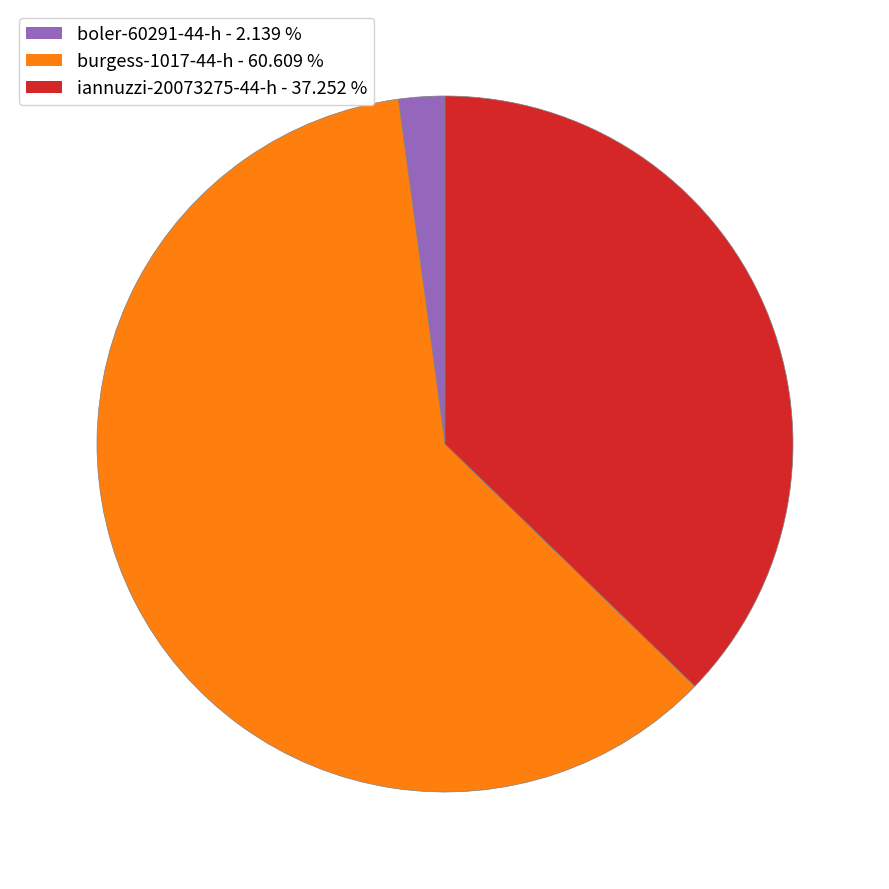

Is iannuzzi-20073275-44-h the majority of the pie?

No